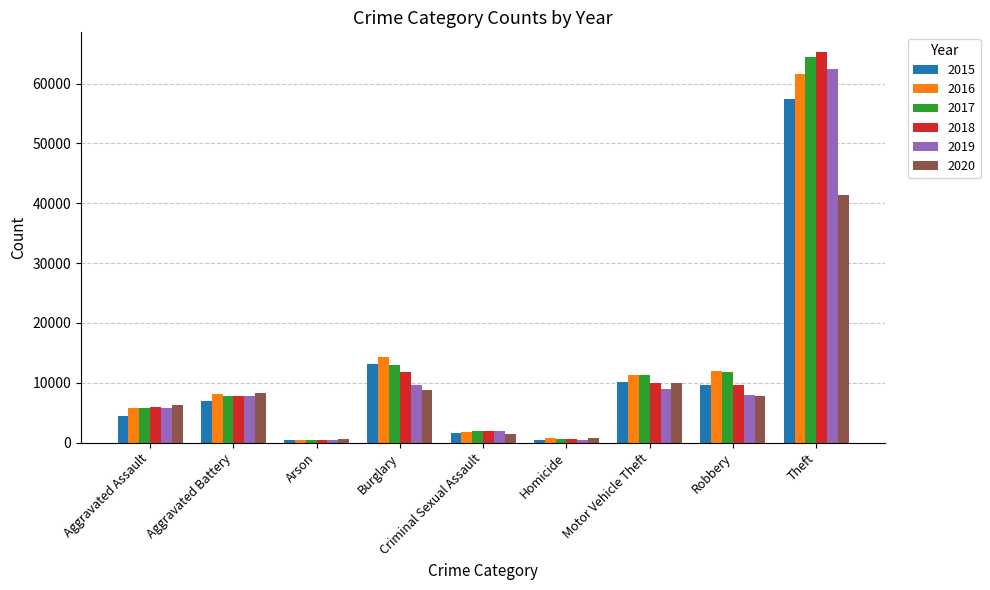

Where is 2016 nearest to the value 31067?

Burglary